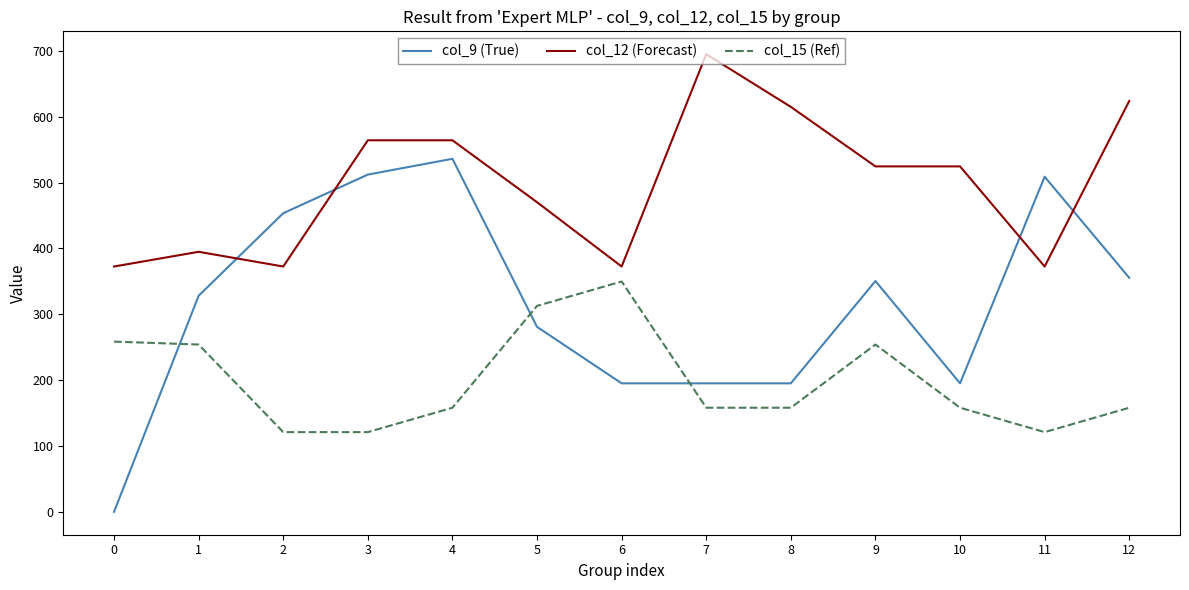

Rank the series at 2 from highest to lowest value.

col_9 (True), col_12 (Forecast), col_15 (Ref)